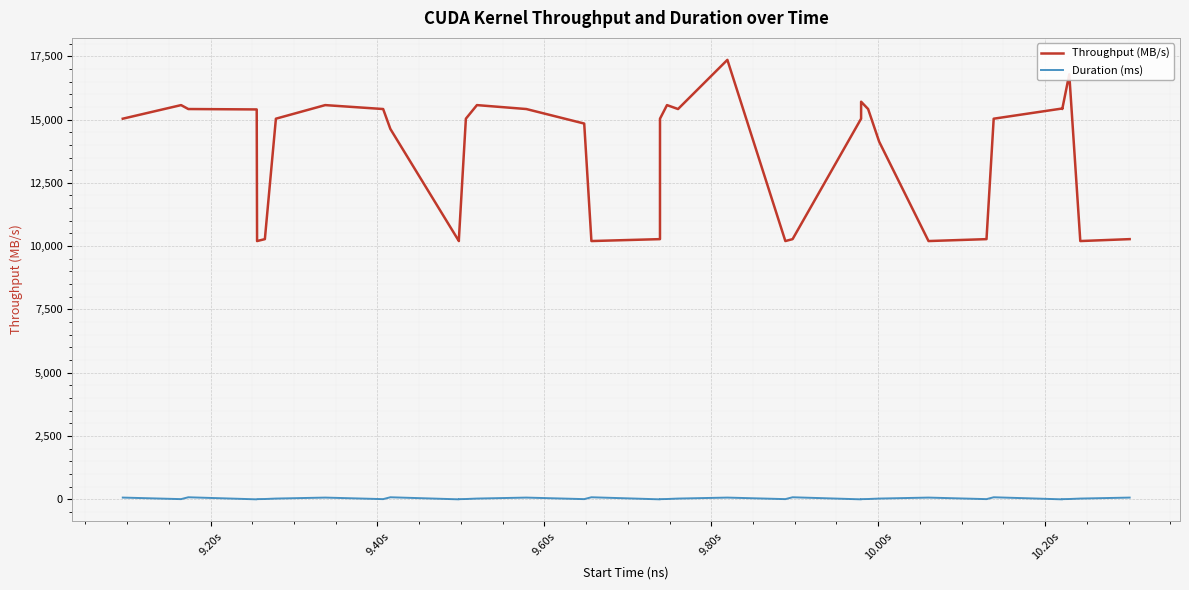

True or false: Duration (ms) and Throughput (MB/s) cross at least once.

False